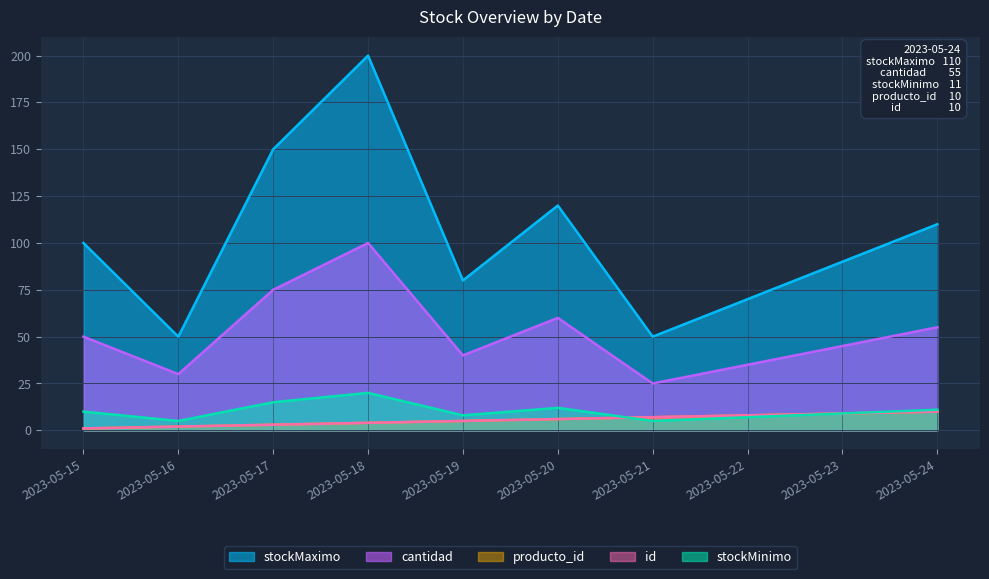

Which series has the largest total across all categories?

stockMaximo